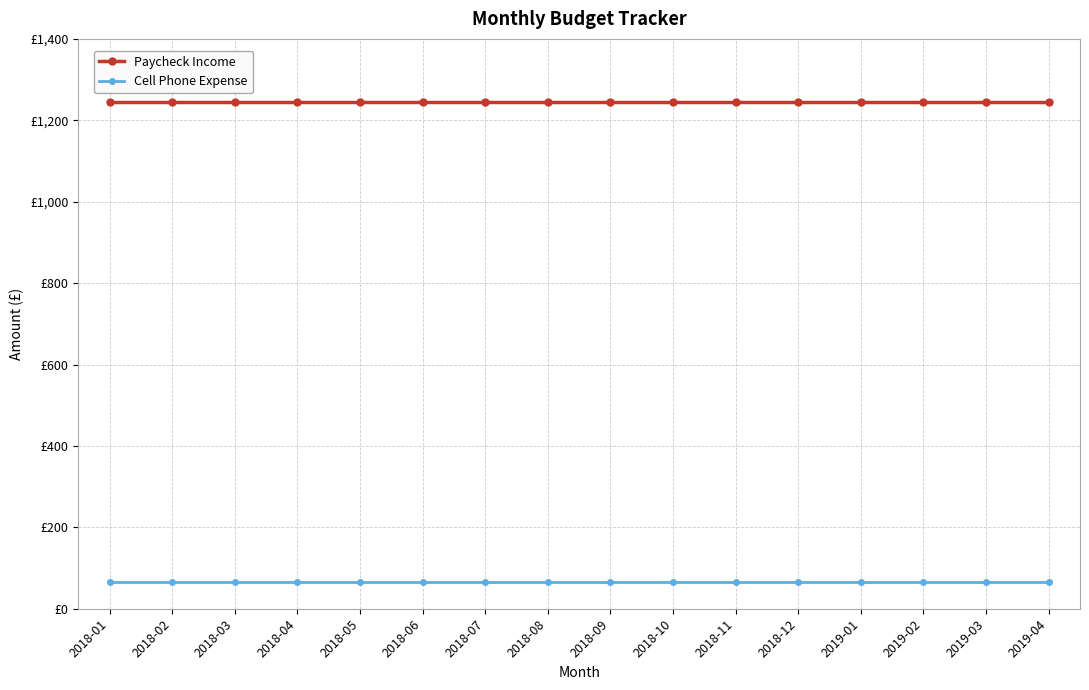

True or false: Cell Phone Expense and Paycheck Income cross at least once.

False